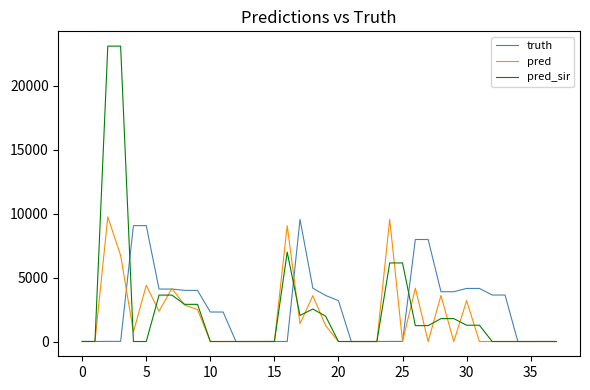

Which series has the widest spread of values?

pred_sir